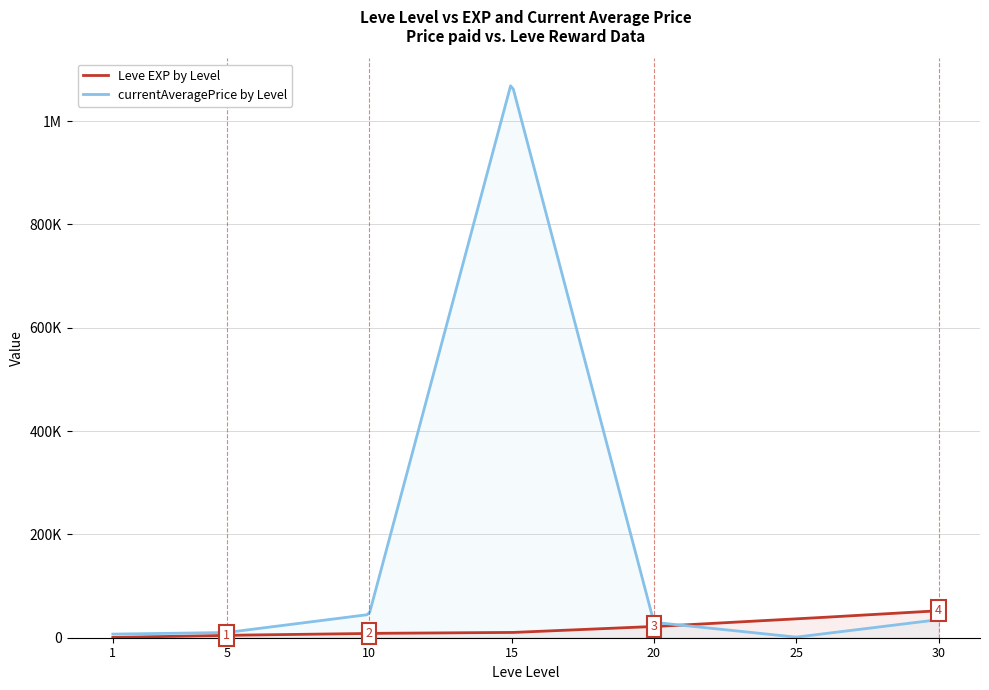

How many data points in Leve EXP are less than 10100?

3